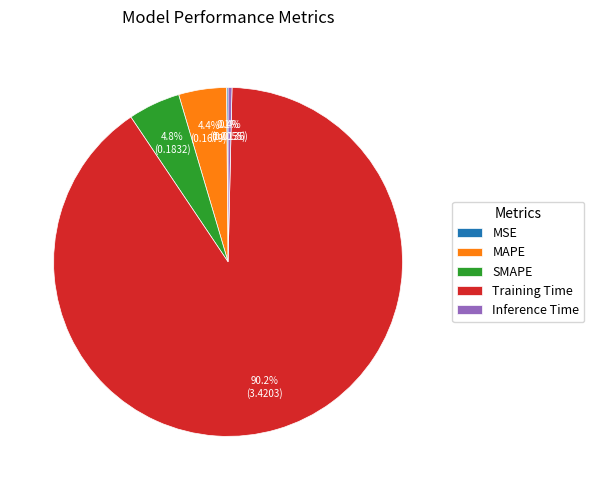

To the nearest percent, what is the average slice percentage?

20%